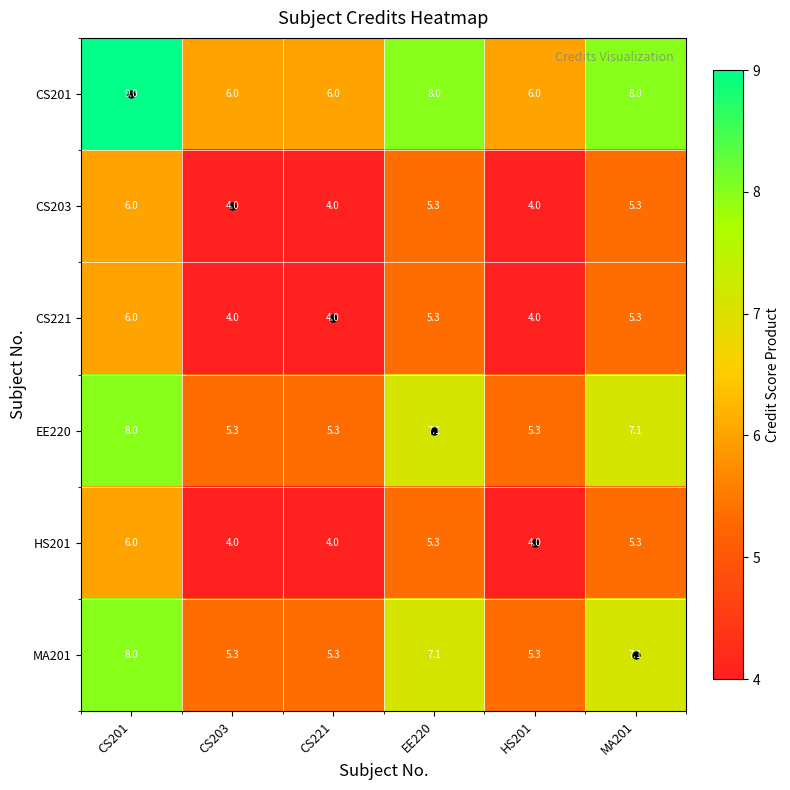

Count the number of data series in this chart.

6